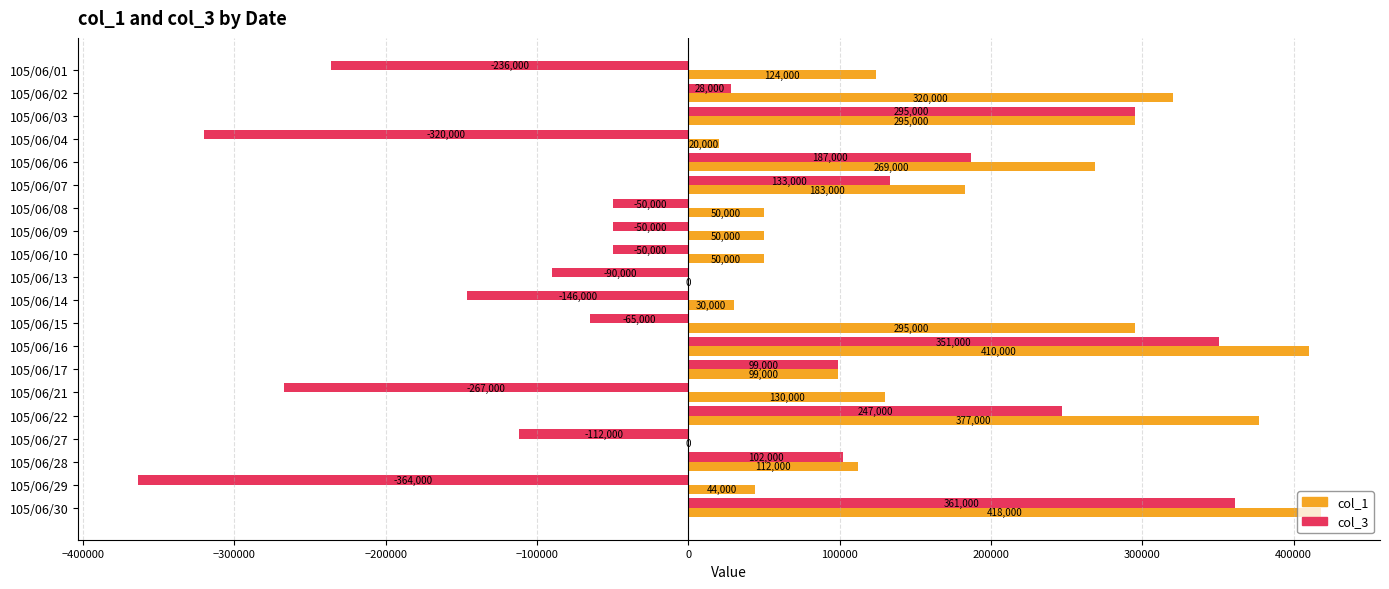

The col_3 series shows -236000 at 105/06/01. True or false?

True